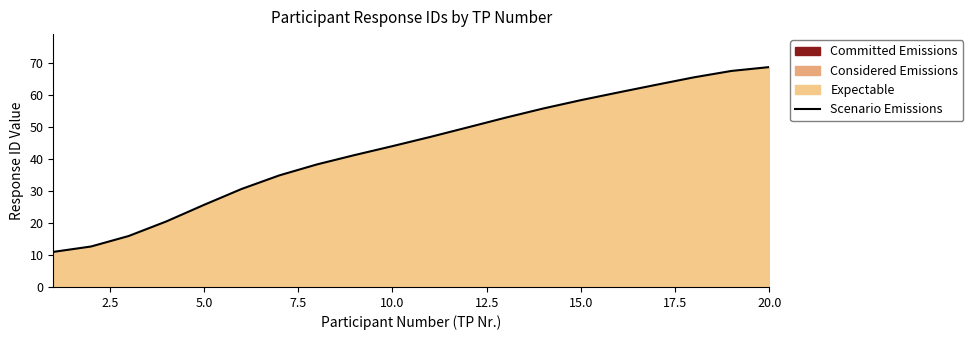

Reading left to right, extract all data points from this chart.

10.9	12.6	15.9	20.5	25.6	30.6	34.8	38.3	41.2	43.9	46.8	49.8	52.8	55.7	58.3	60.7	63.1	65.4	67.4	68.6